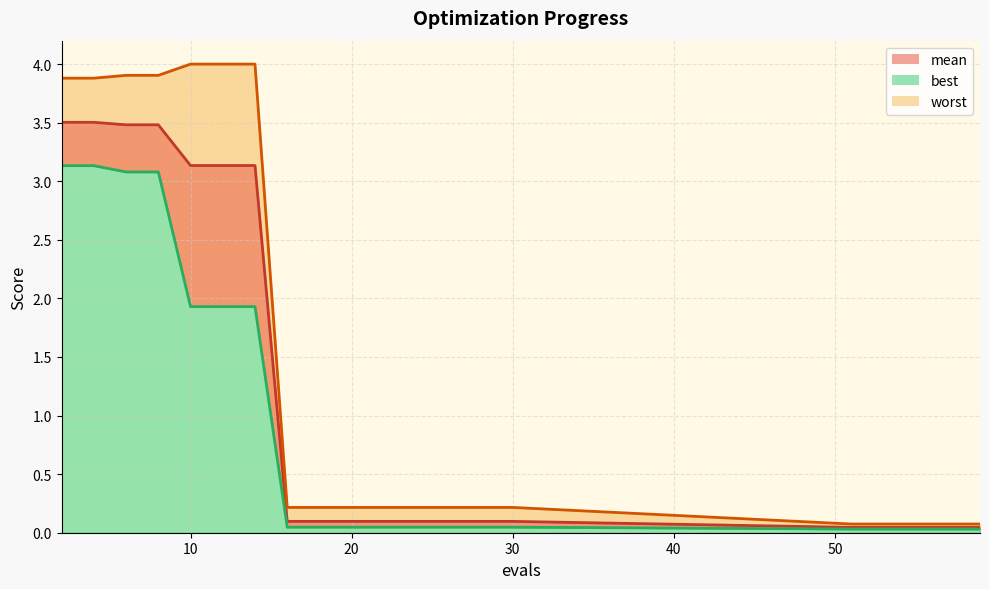

Which series has the widest spread of values?

worst_line